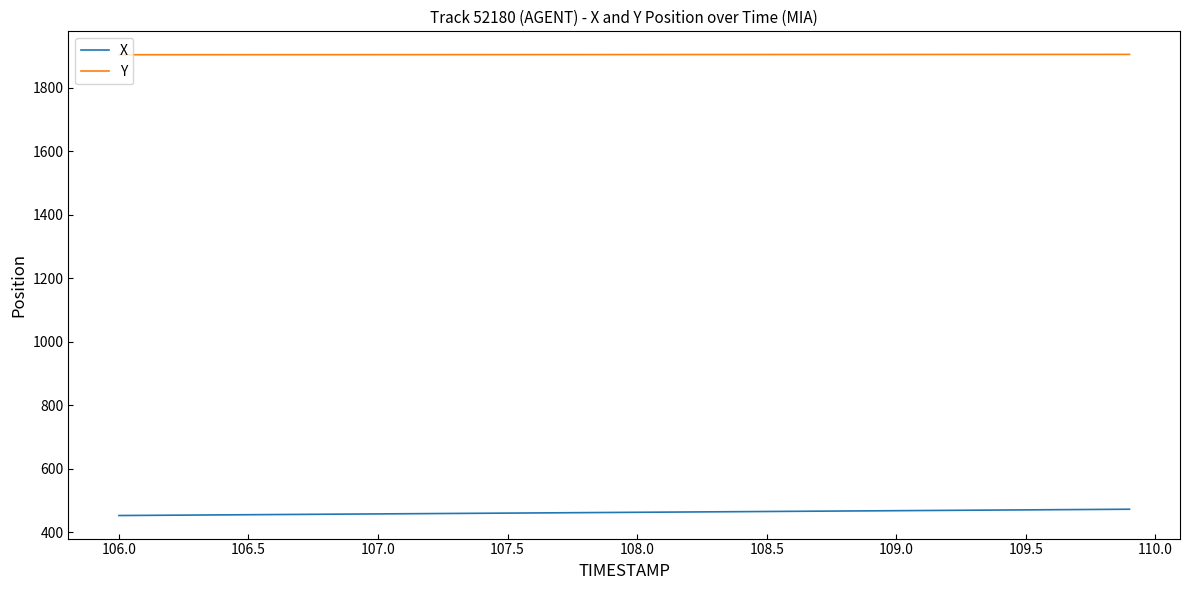

What is the difference between the maximum and minimum values in the Y series?

1.1